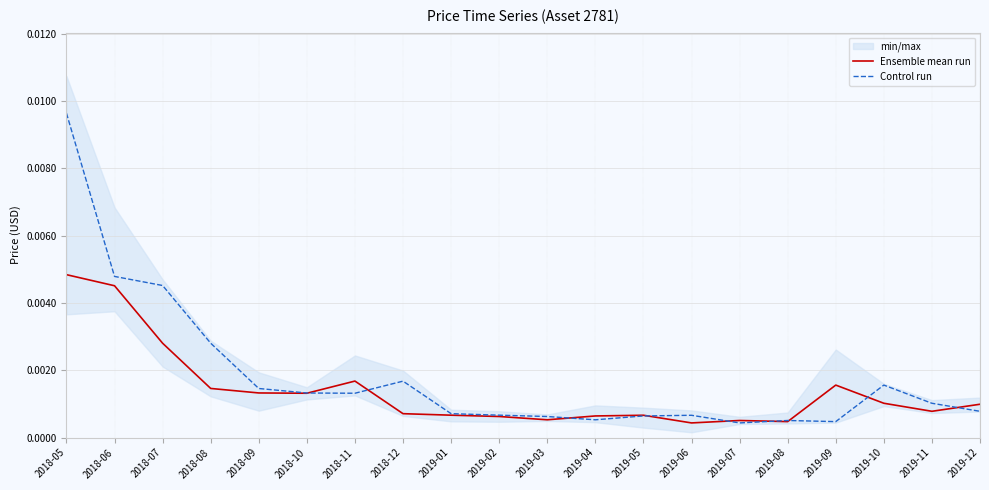

What is the label of the 8th point from the right?

2019-05